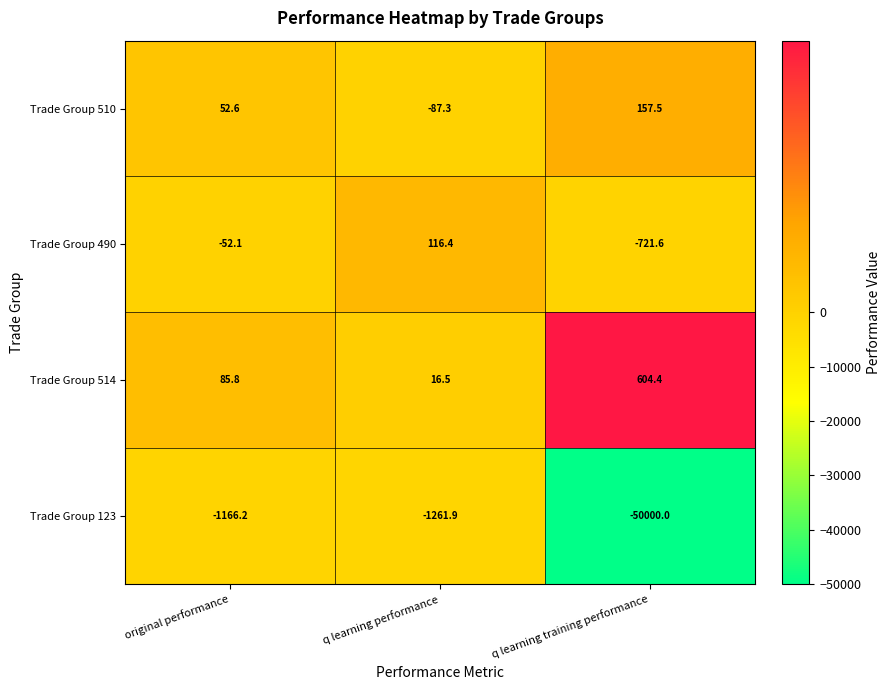

The Trade Group 514 series shows 85.8 at original performance. True or false?

True